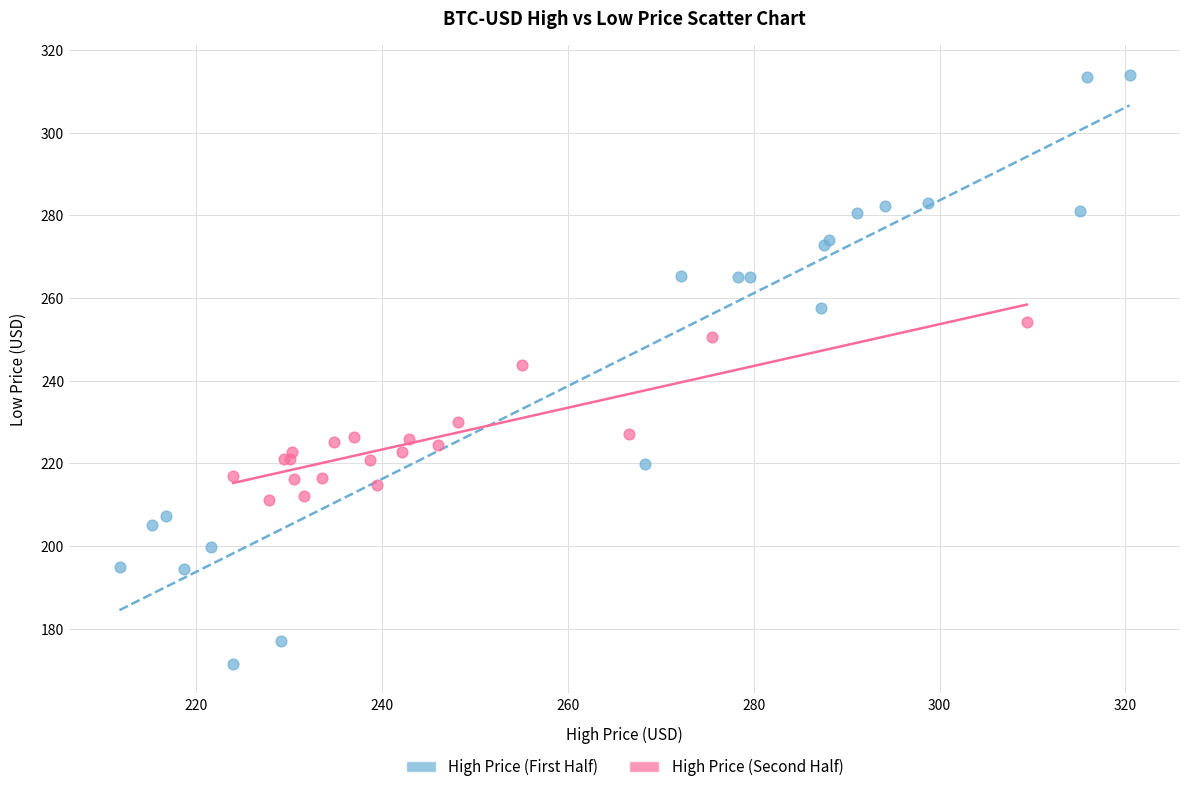

What are all the series names shown in the legend?

High Price (First Half), High Price (Second Half)